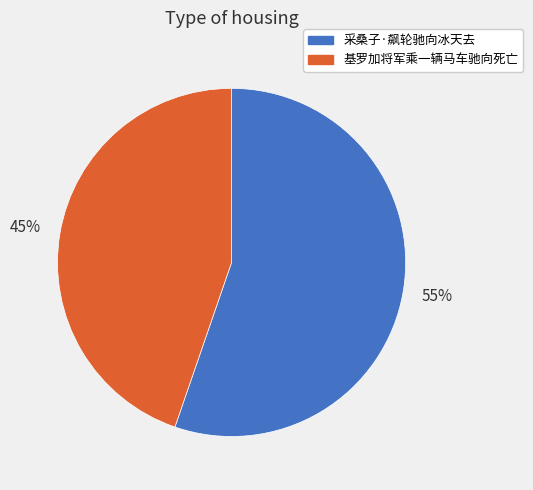

To the nearest percent, what is the combined percentage of 采桑子·飙轮驰向冰天去 and 基罗加将军乘一辆马车驰向死亡?

100%